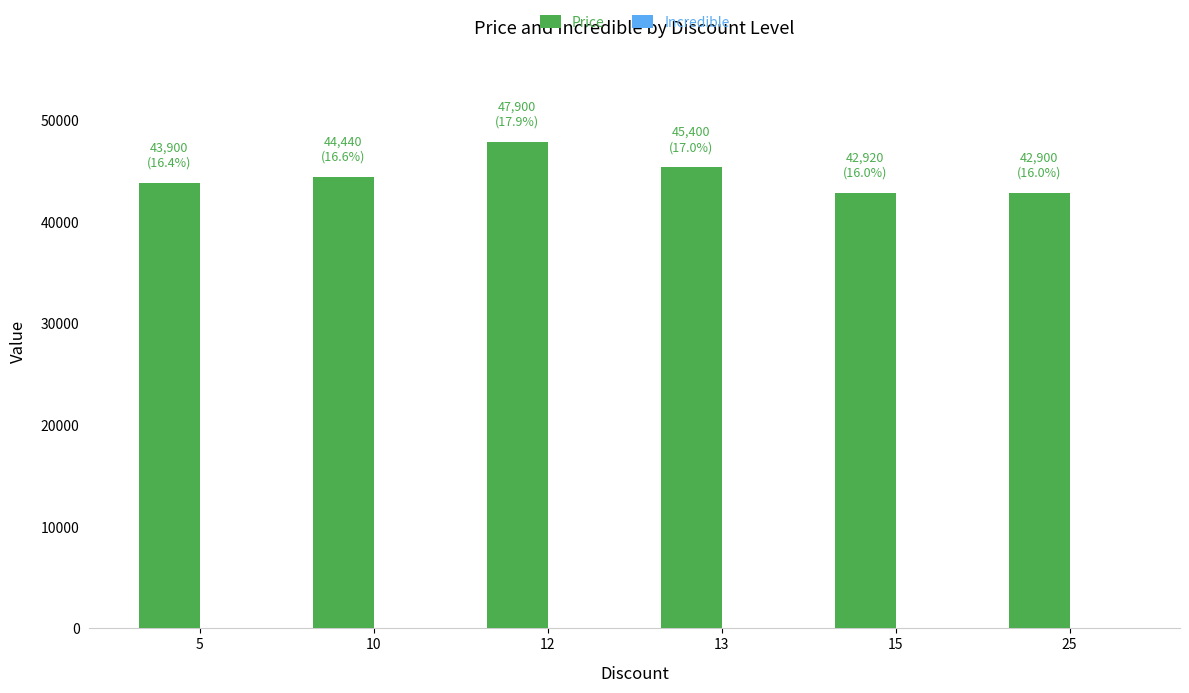

The value at 10 is 18562. True or false?

False